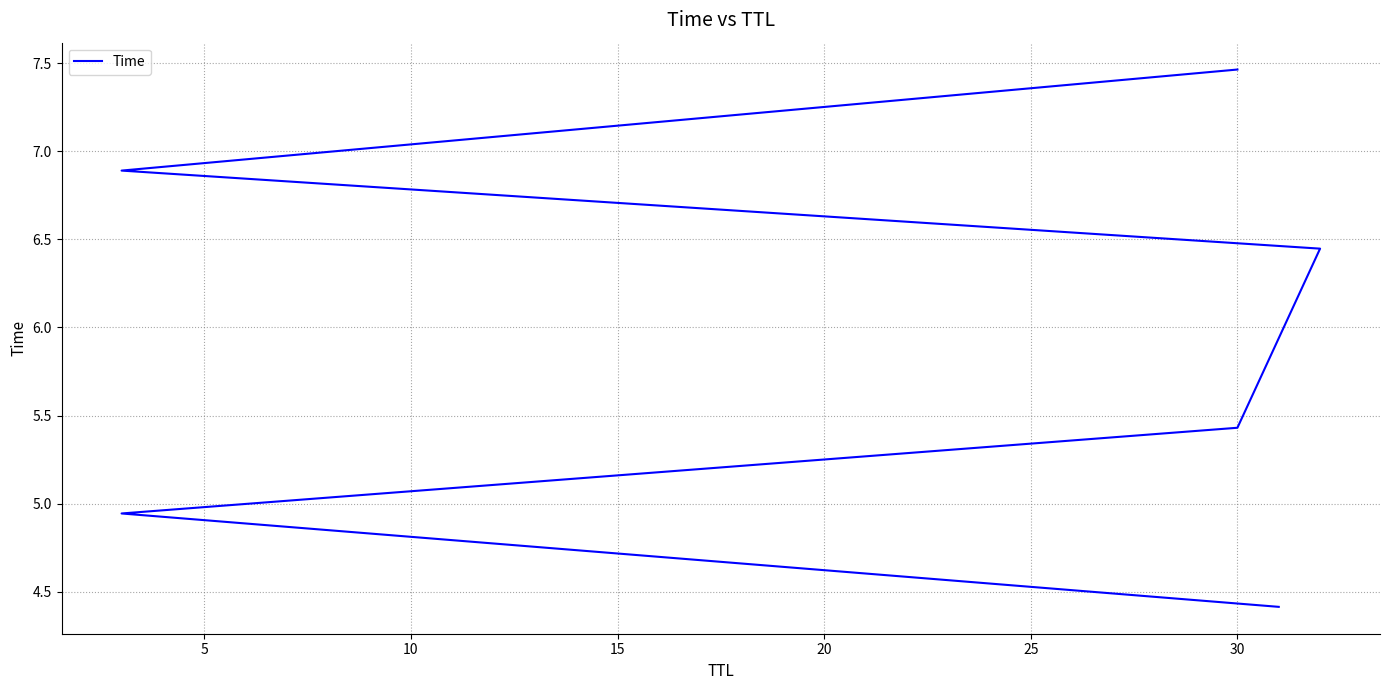

Reading left to right, list all the values displayed in this chart.

4.4	4.9	5.4	6.4	6.9	7.5